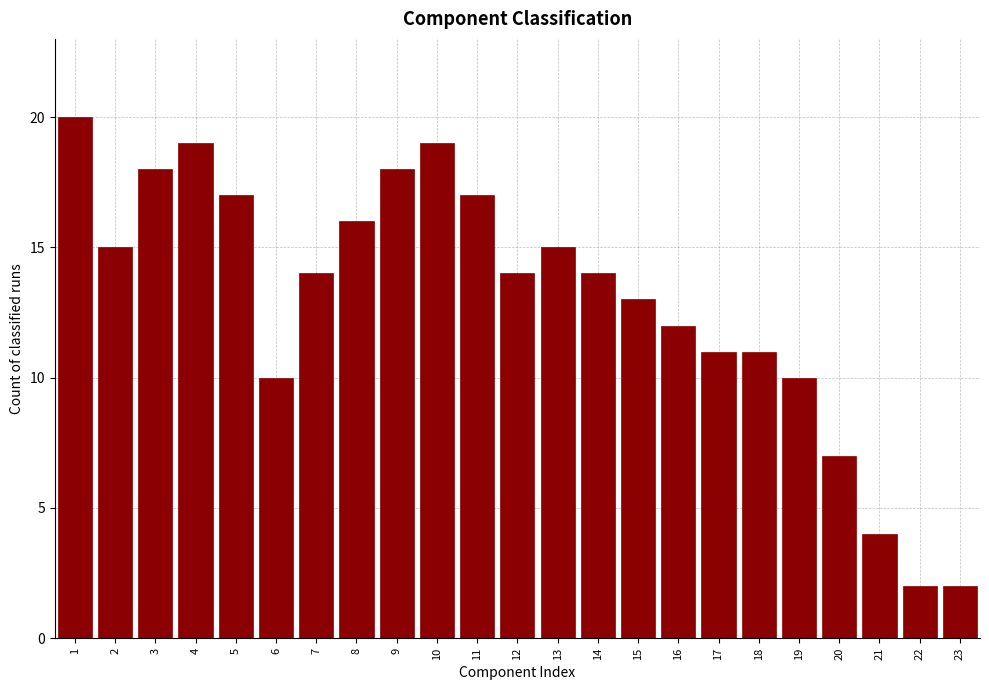

Reading right to left, what are all the values shown in this chart?

2	2	4	7	10	11	11	12	13	14	15	14	17	19	18	16	14	10	17	19	18	15	20